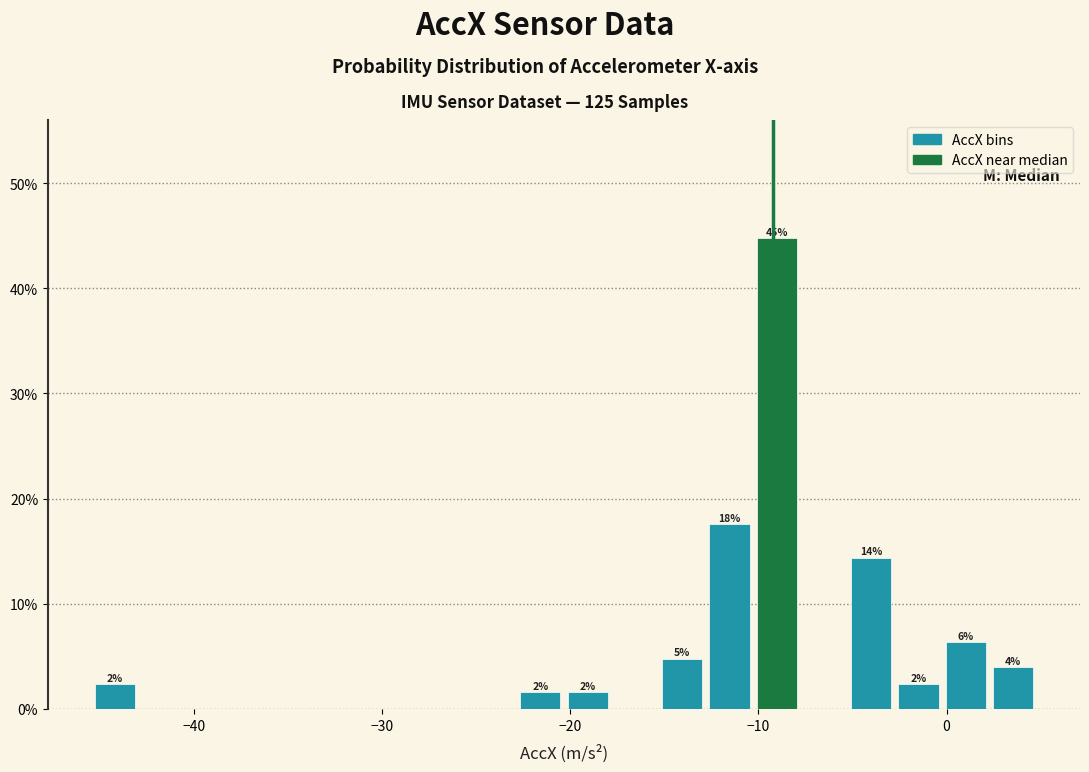

Read against the x-axis, roughly where is the centre of the tallest bar?

-9